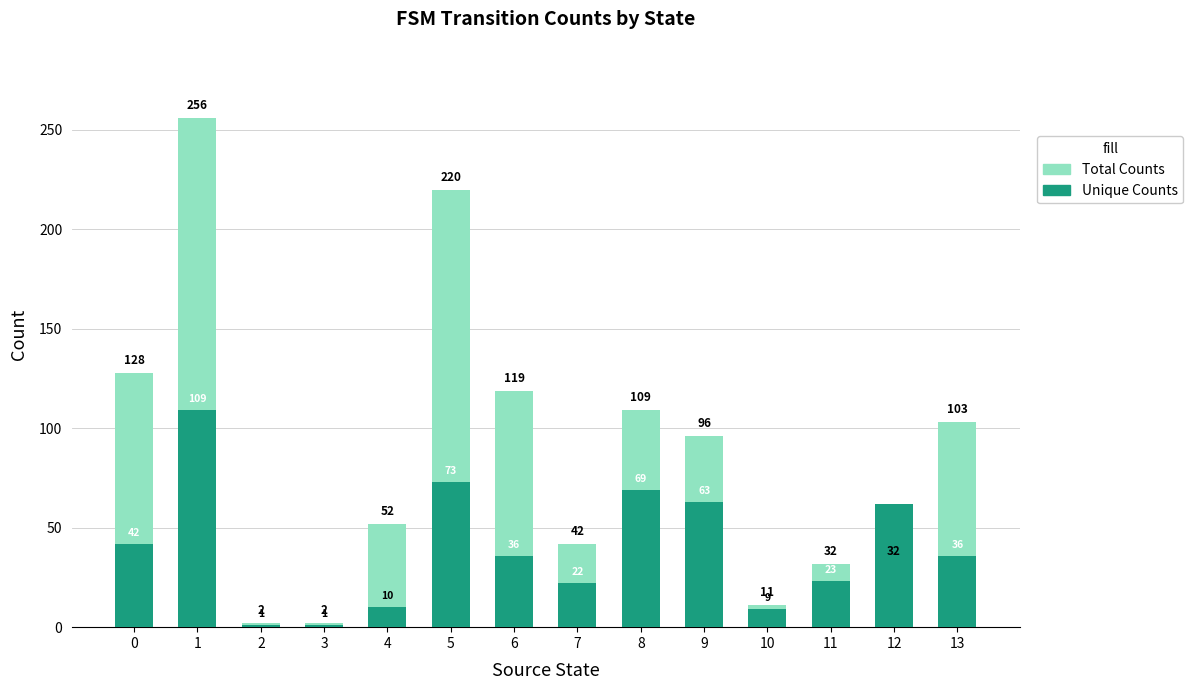

What is the greatest value displayed?

256